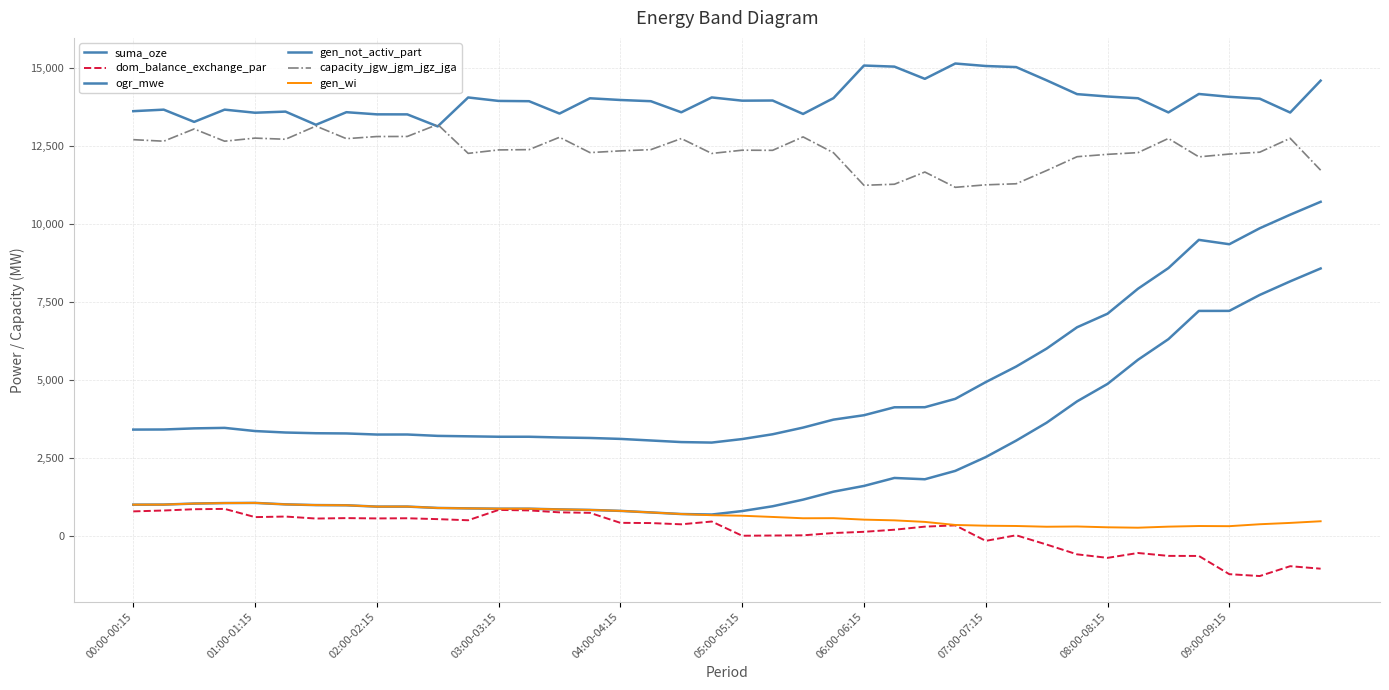

Does the chart display data point markers on the line(s)?

No